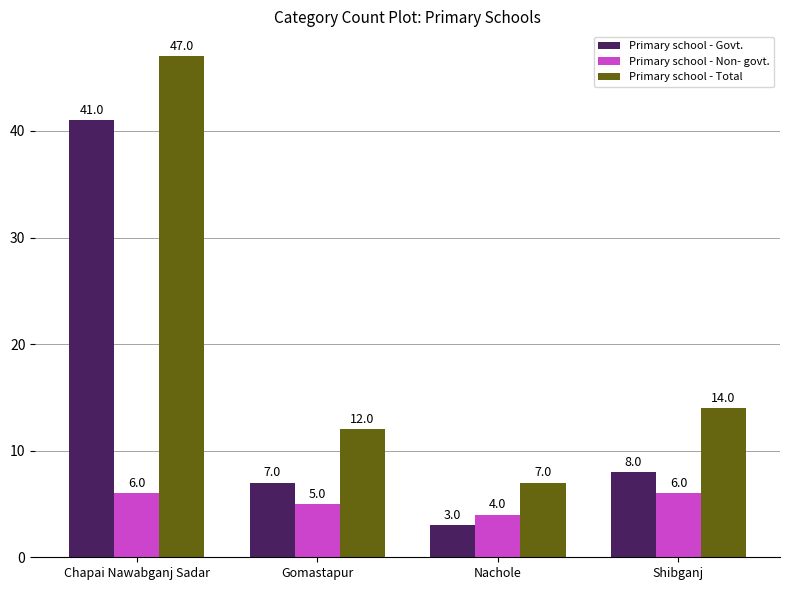

Which series has the largest total across all categories?

Primary school - Total